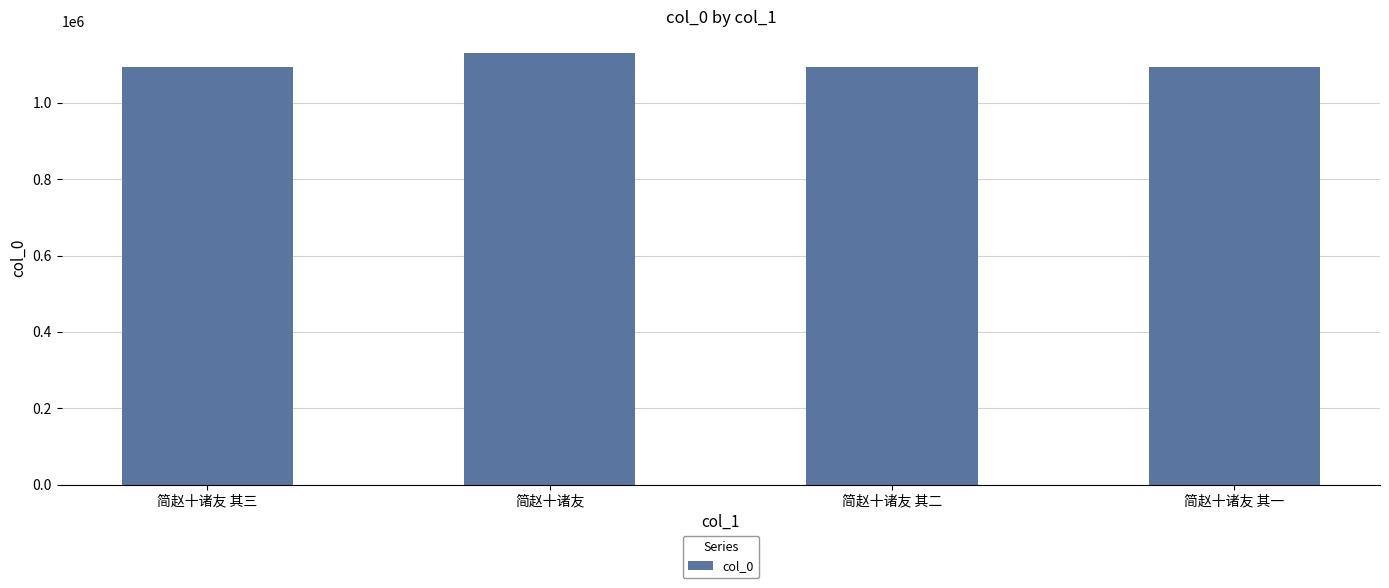

What is the ratio of the value at 简赵十诸友 其一 to the value at 简赵十诸友 其二?

1.0